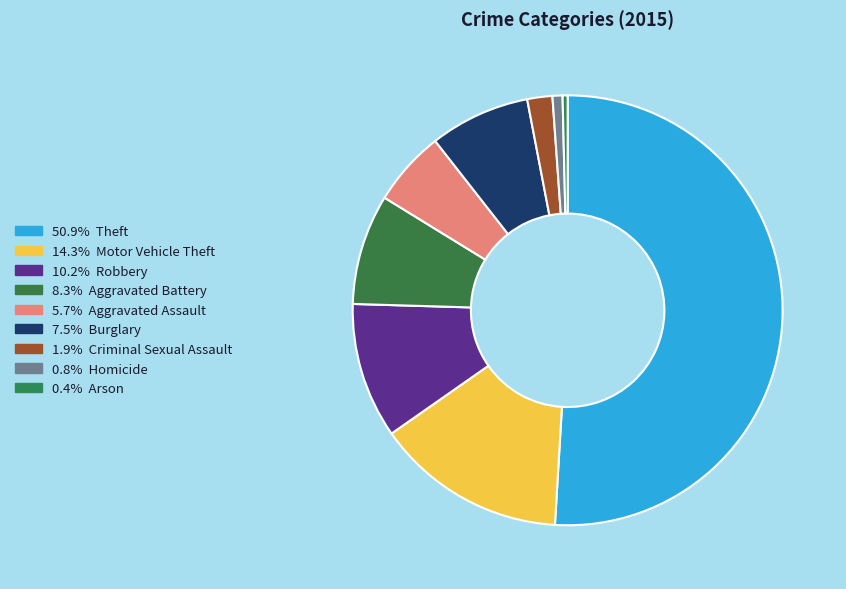

Which slice represents more than half of the pie?

Theft